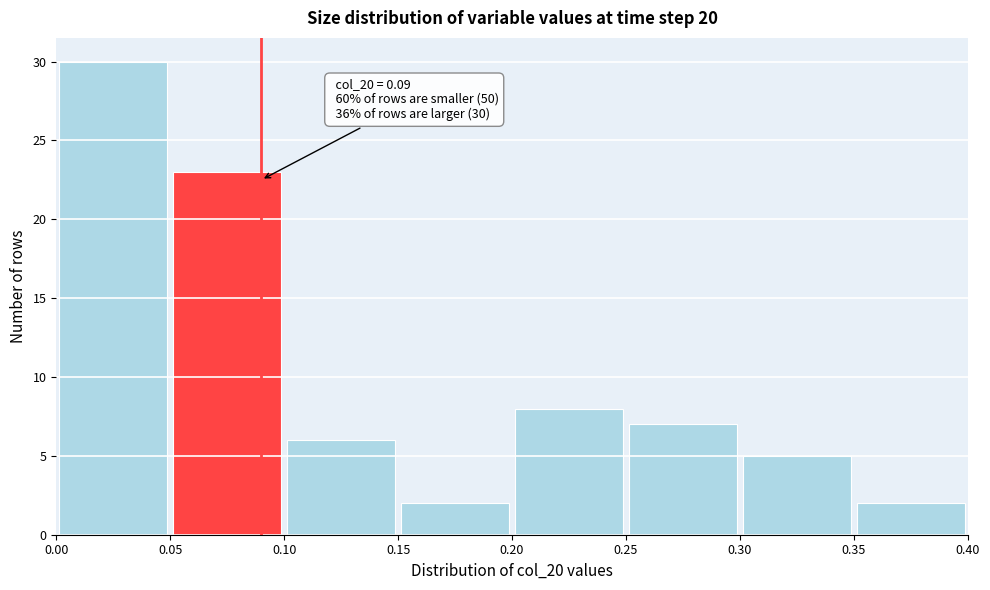

Over which range of the x-axis is the bar tallest?

0.00 to 0.05